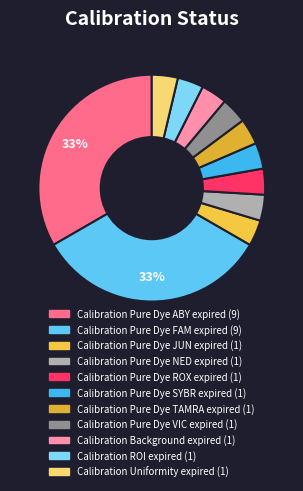

The Calibration Pure Dye JUN expired slice represents 4% of the pie. True or false?

True